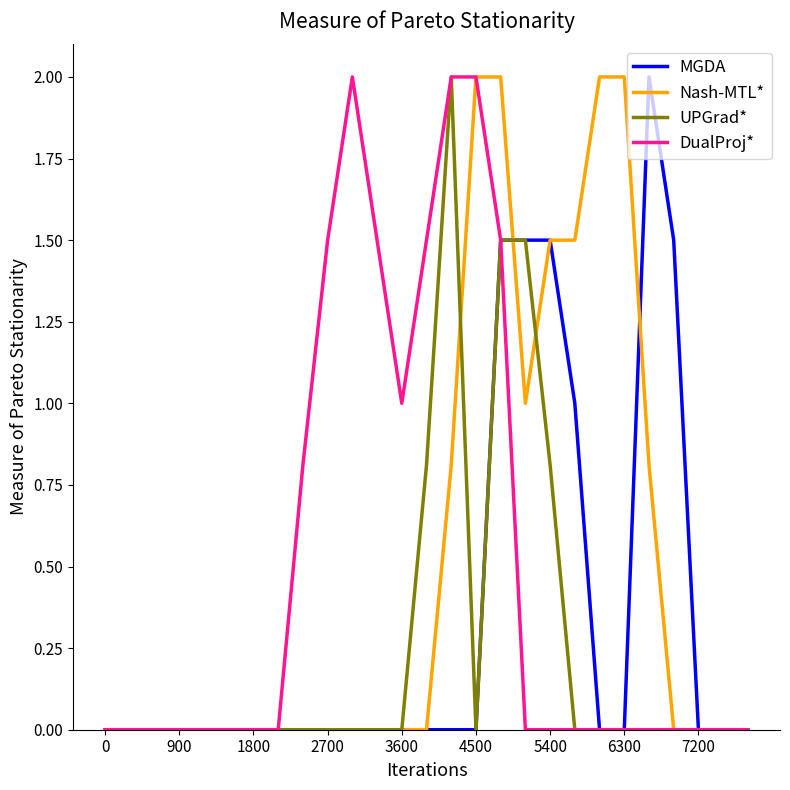

Does the chart display data point markers on the line(s)?

No